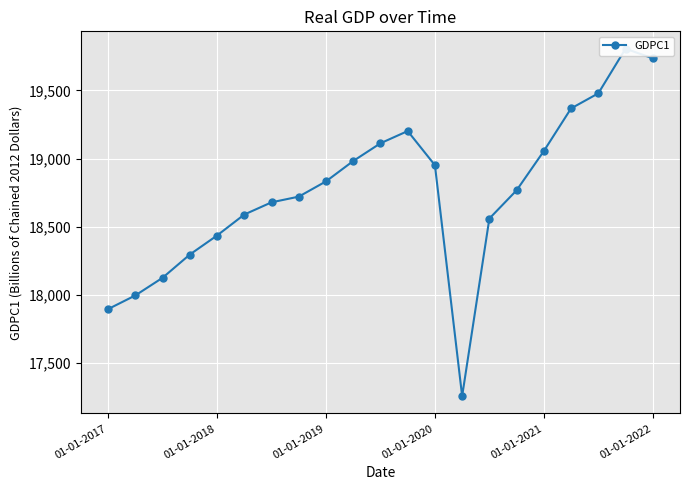

How many lines are shown in the chart?

1